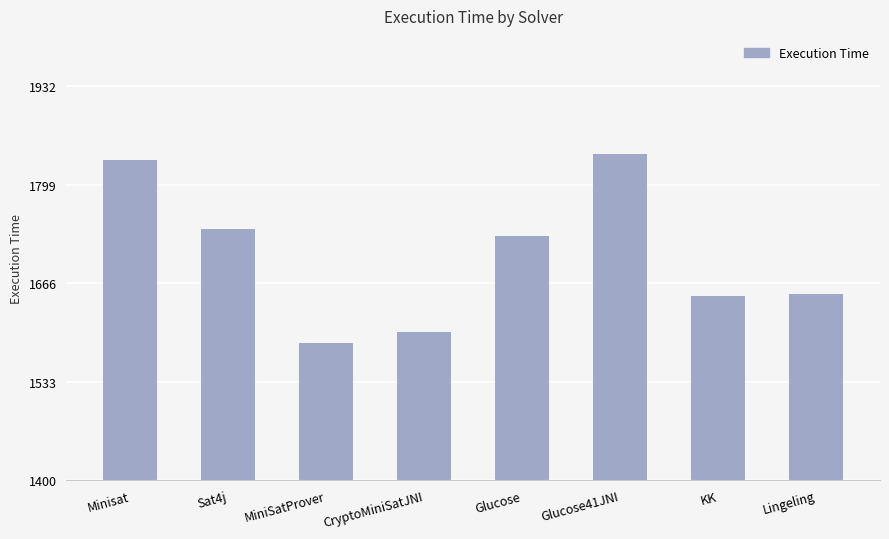

What is the ratio of the value at CryptoMiniSatJNI to the value at KK?

1.0